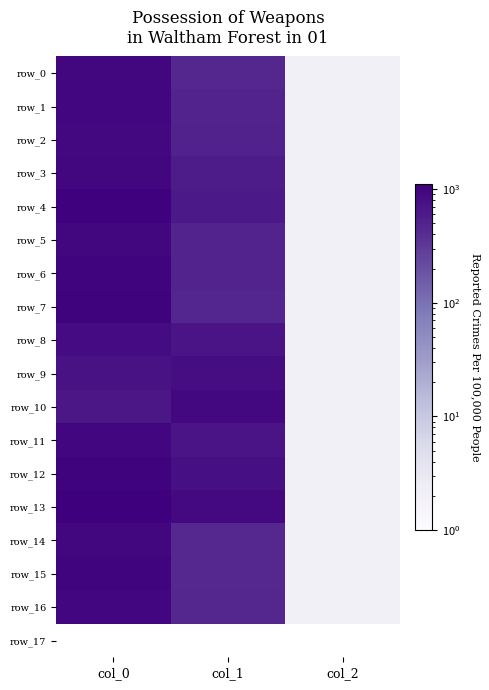

What is the difference between the highest and lowest values at col_1?

455.6